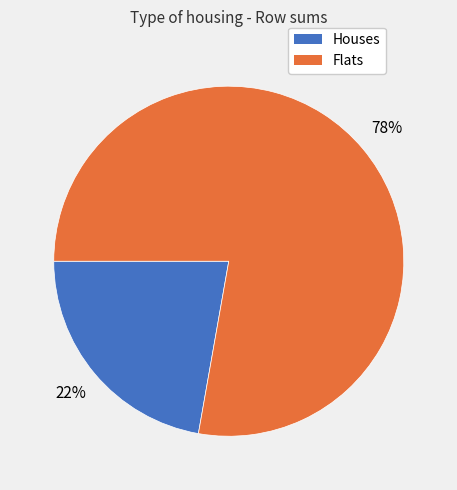

How many slices are in this pie chart?

2